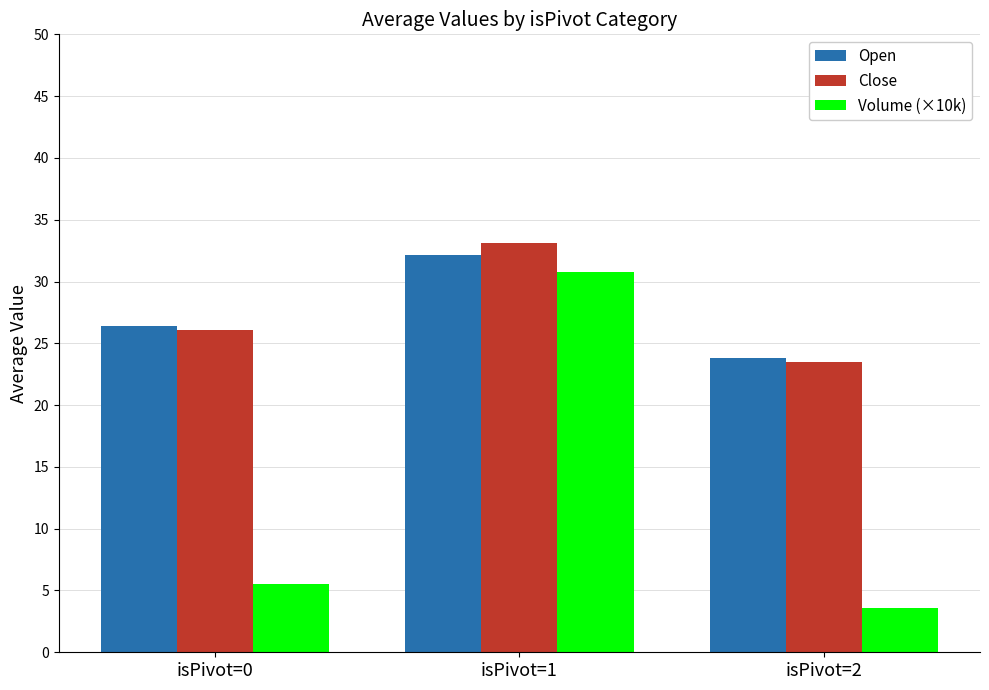

Are the bars grouped side by side (vs. stacked)?

Yes